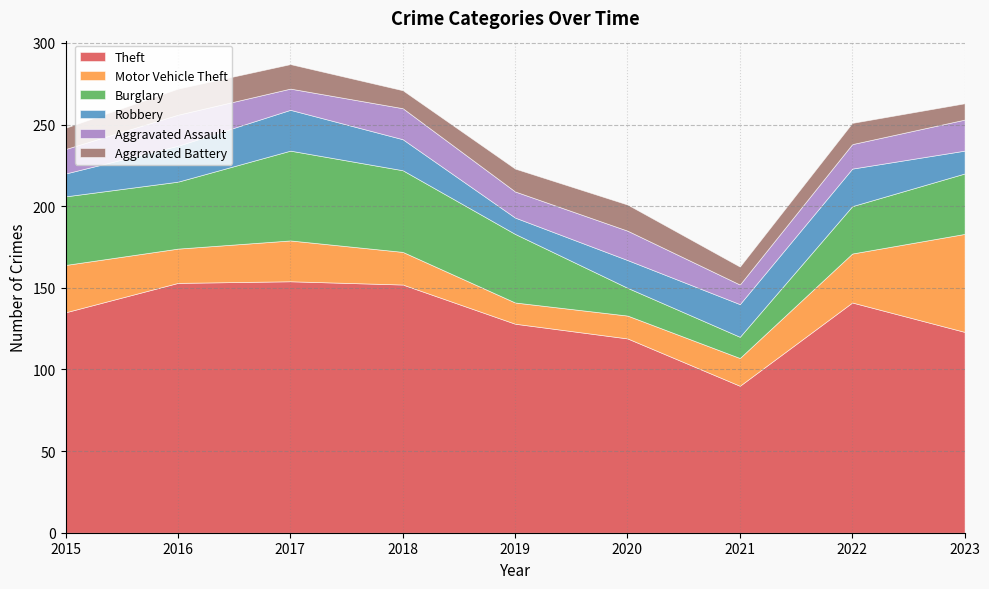

Rank the series at 2022 from highest to lowest value.

Theft, Motor Vehicle Theft, Burglary, Robbery, Aggravated Assault, Aggravated Battery